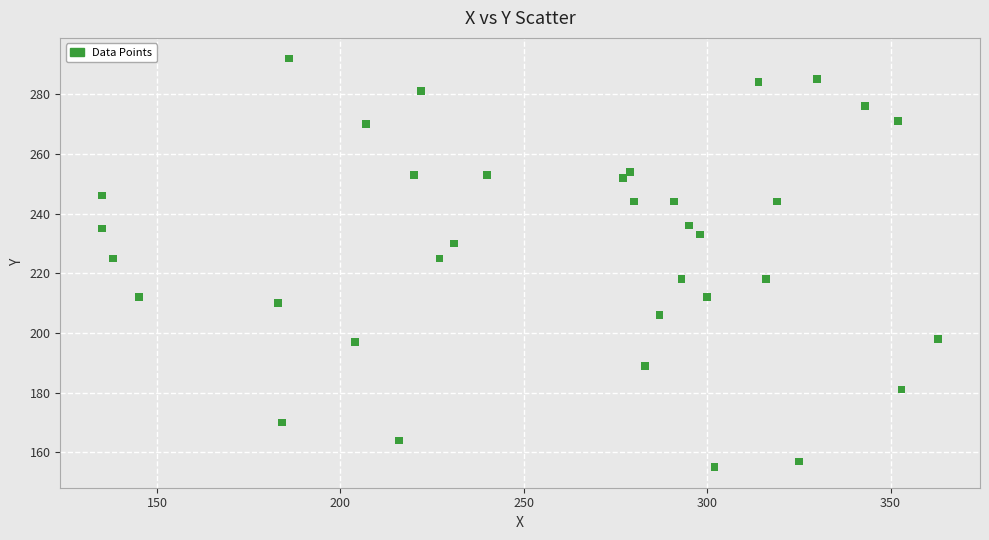

What is the range of Y values (max minus min)?

137